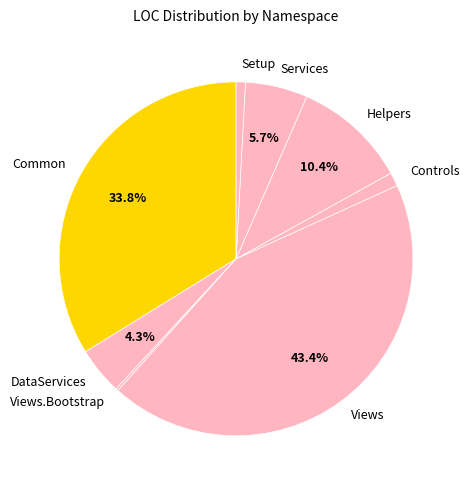

Which slice is the largest?

Views